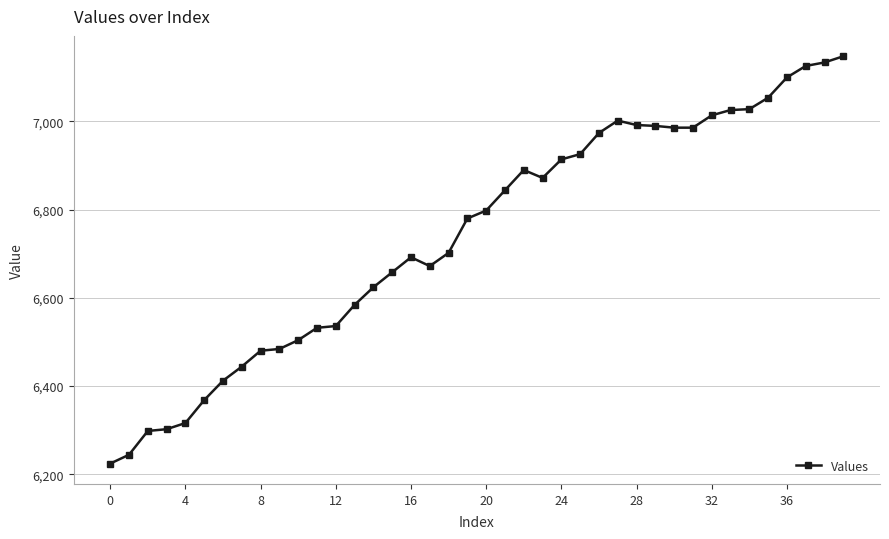

What is the value of the 22nd point from the left?

6844